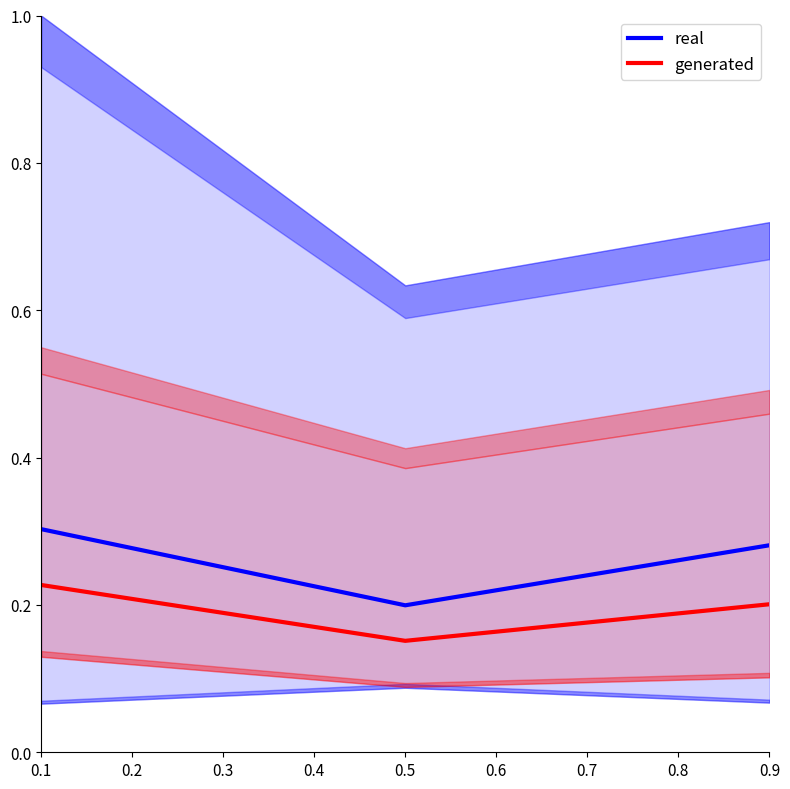

List the labels in order of generated value, smallest first.

0.5, 0.9, 0.1